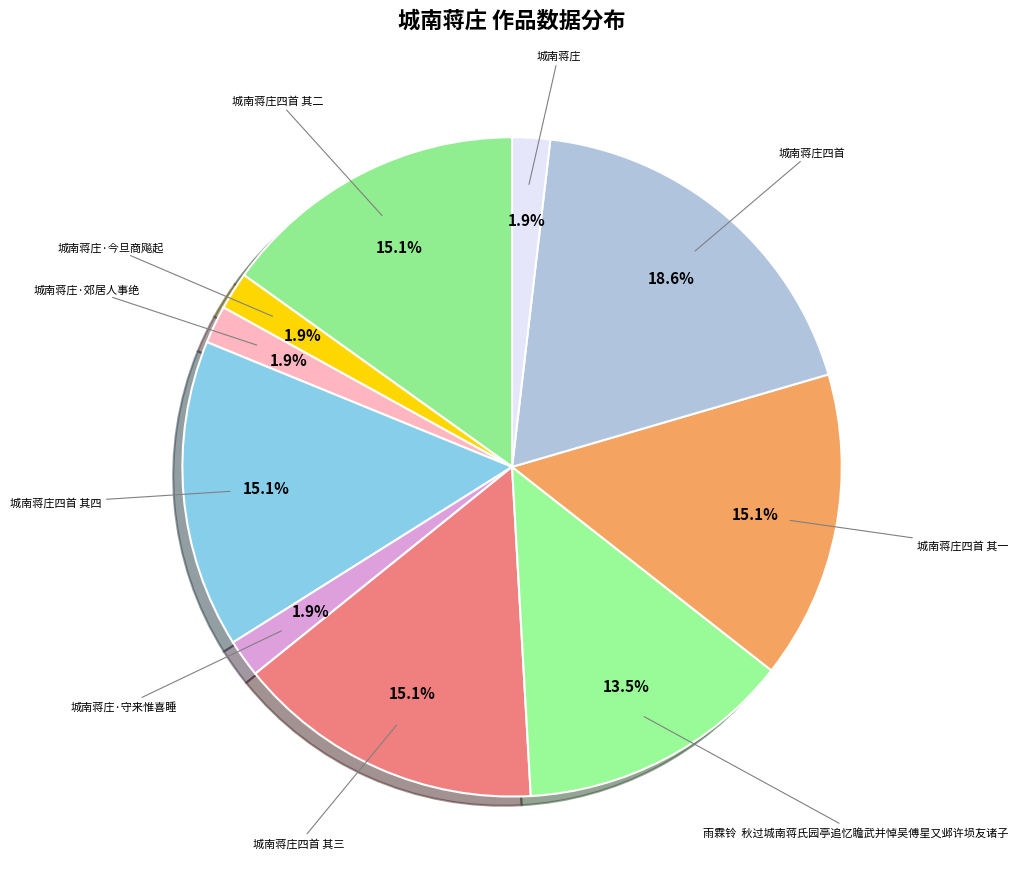

How many slices are in this pie chart?

10